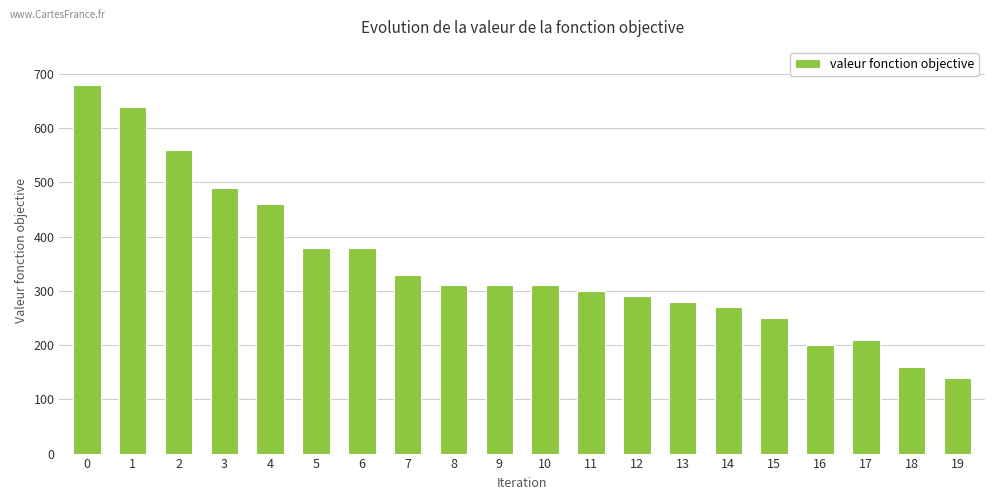

The chart shows a value of 1114 at 1. True or false?

False